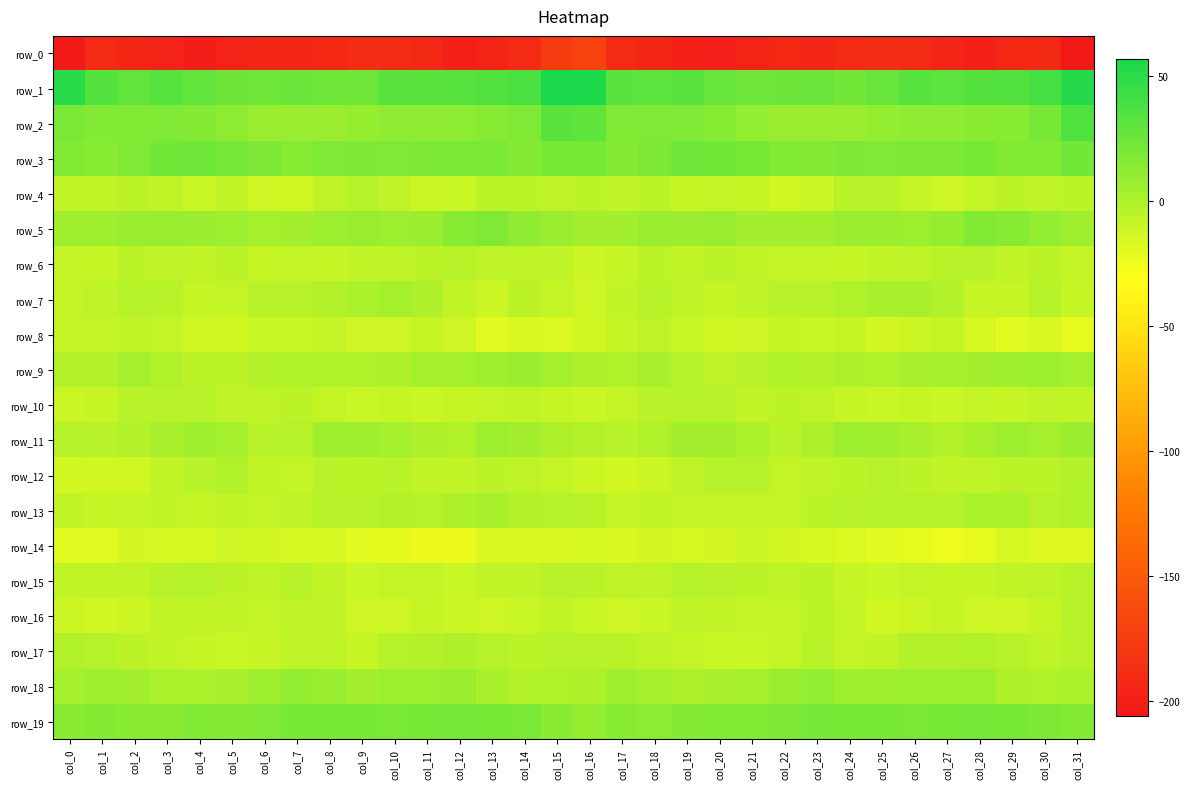

What is the difference between the maximum and second lowest values in the row_8 series?

13.1